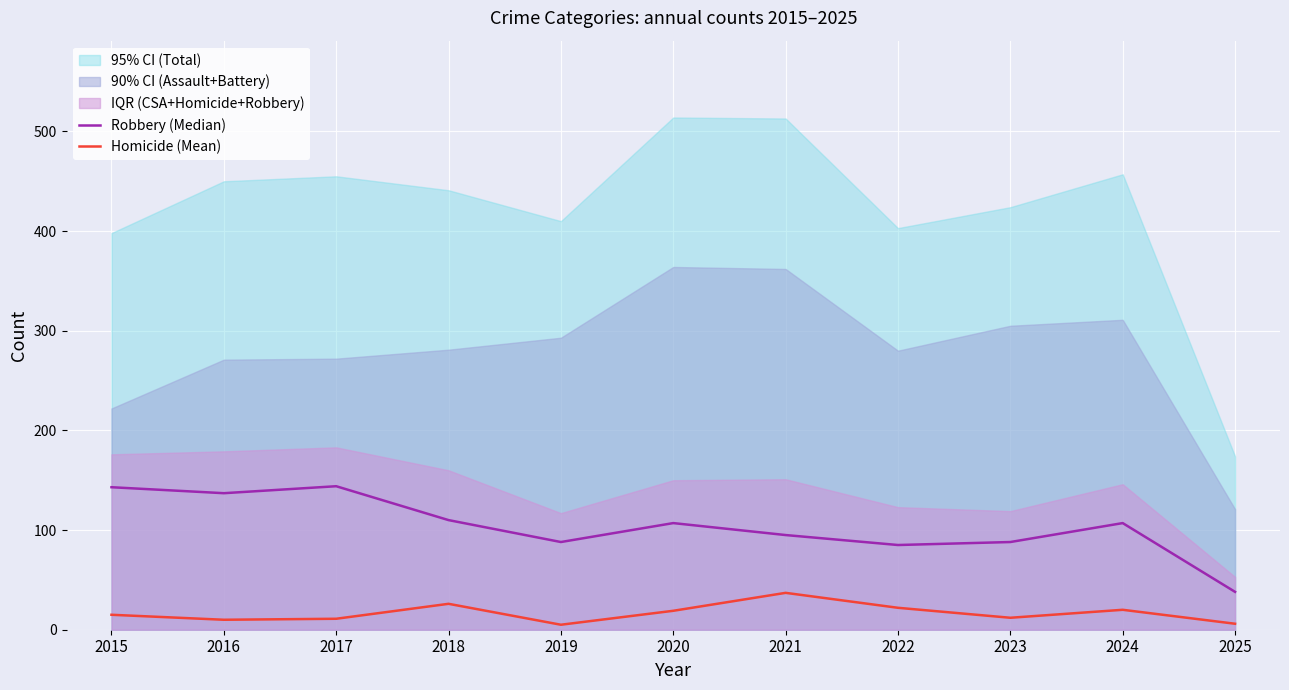

What is the sum of all Robbery (Median) values?

1142